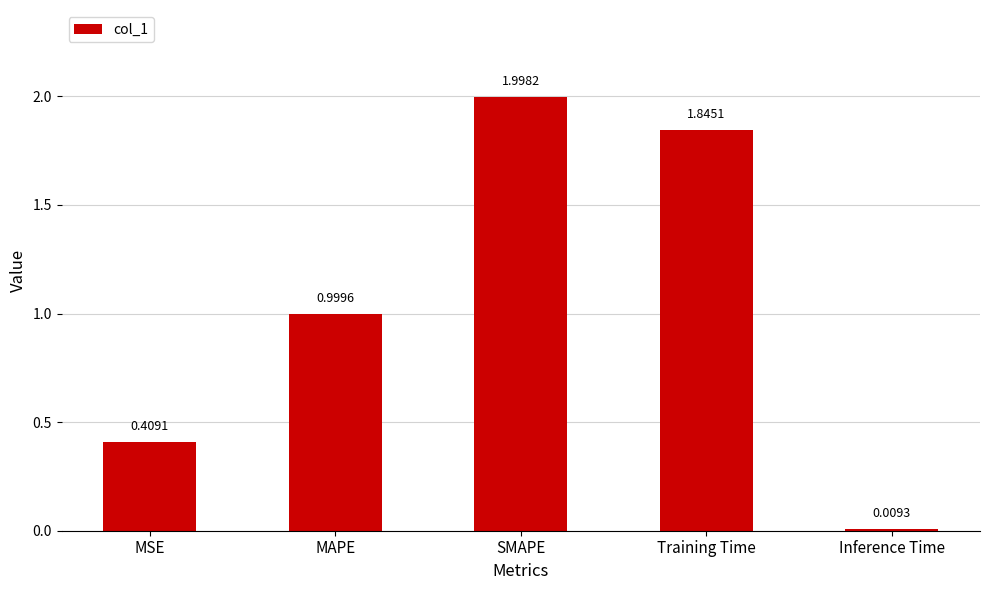

Which category has the highest value across all series?

SMAPE